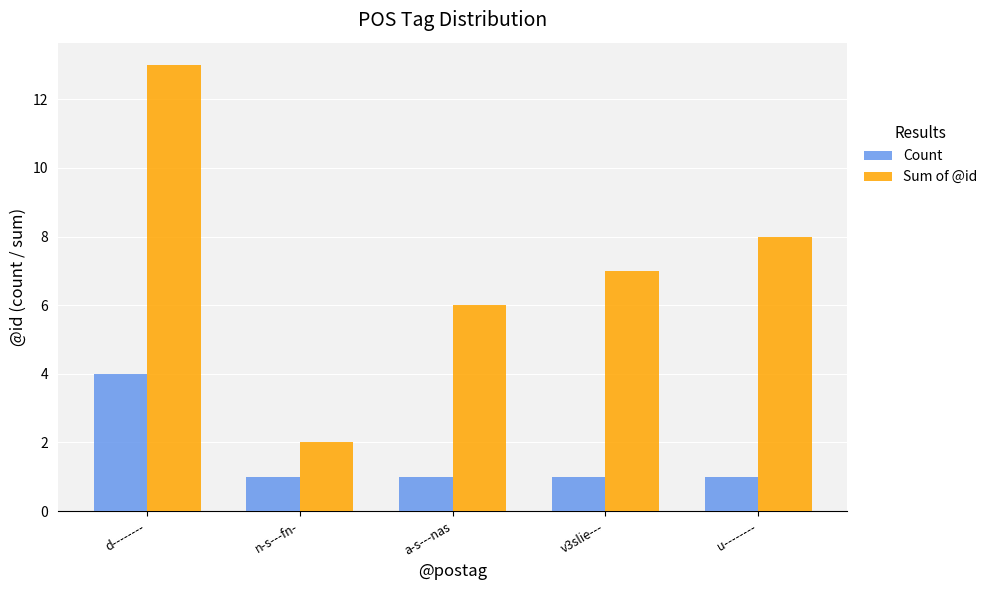

What is the lowest value of the Sum of @id series?

2